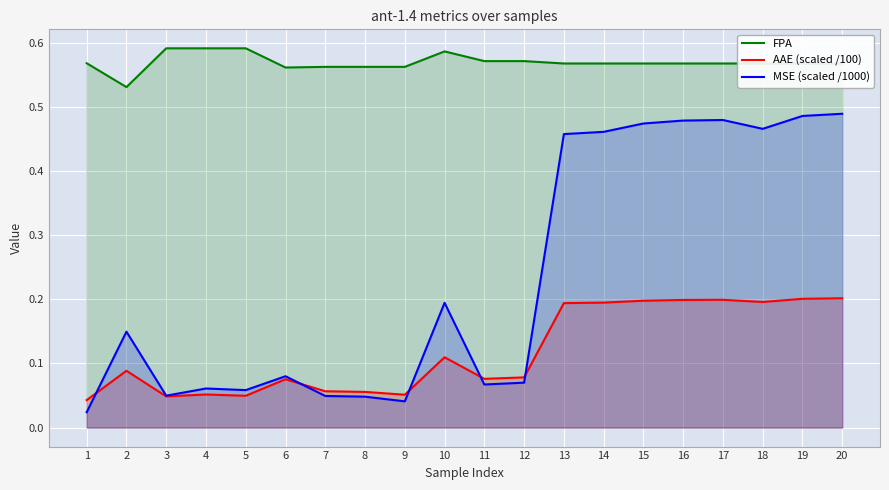

Does the chart display data point markers on the line(s)?

No